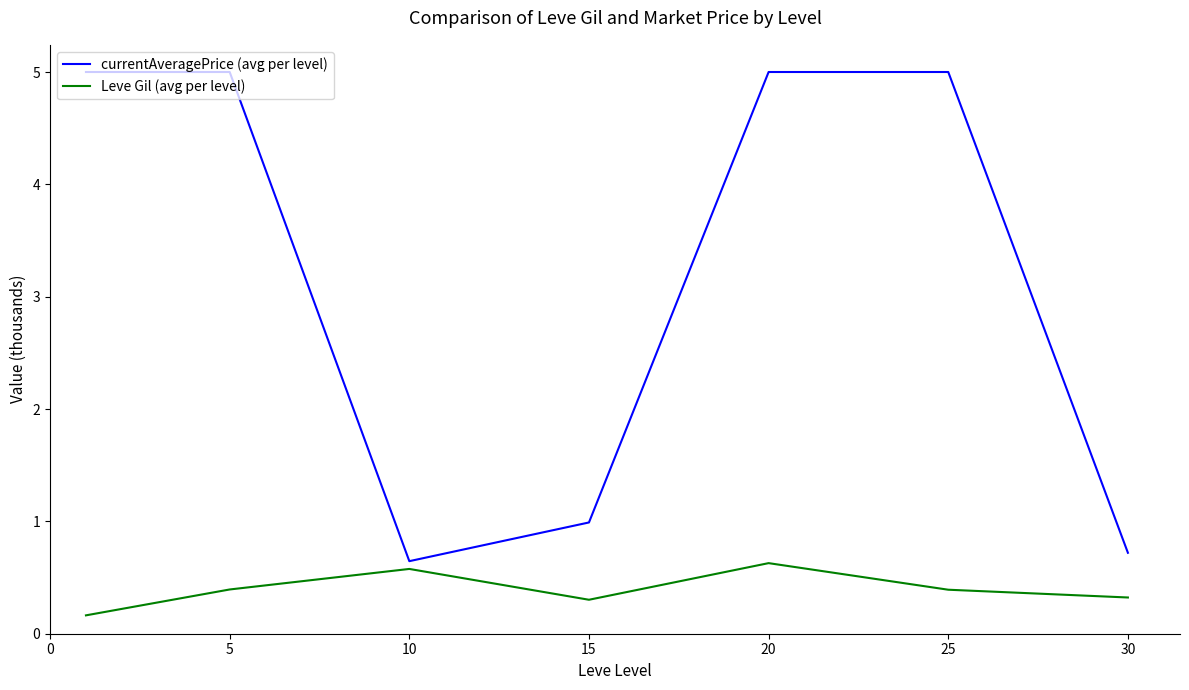

What is the maximum value shown in the chart?

5.0